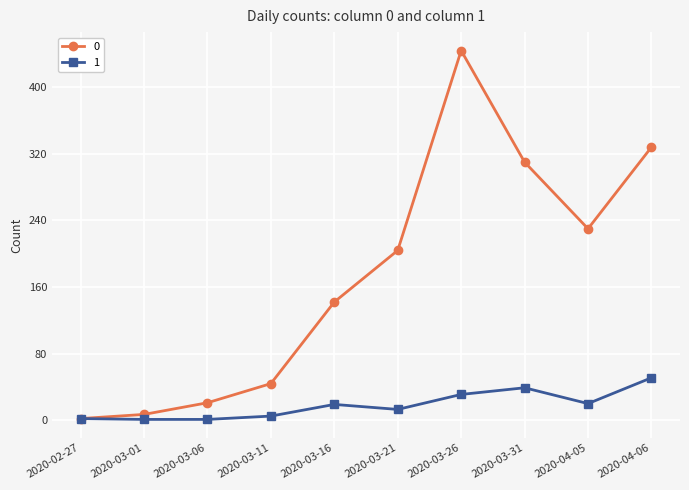

At which label is 0 closest to 223?

2020-04-05